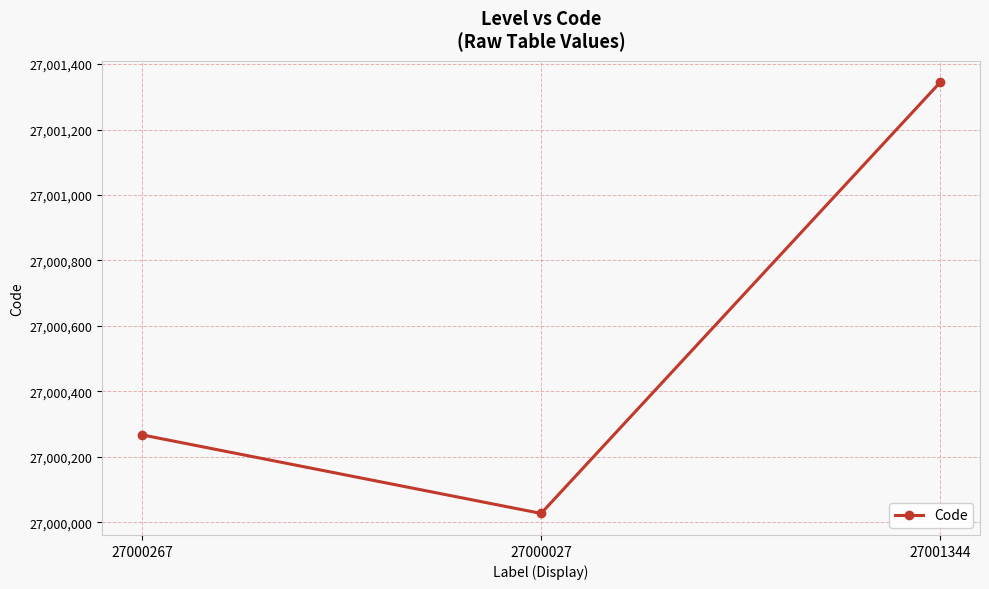

Which category has the highest value across all series?

27001344